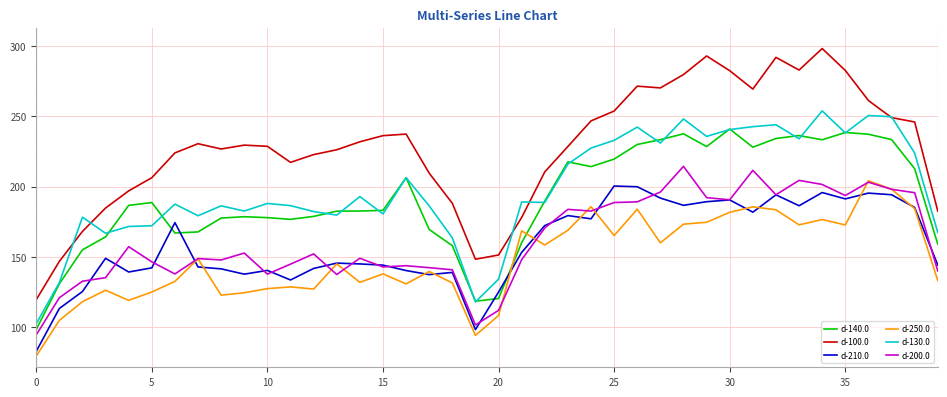

Which series has the widest spread of values?

d-100.0